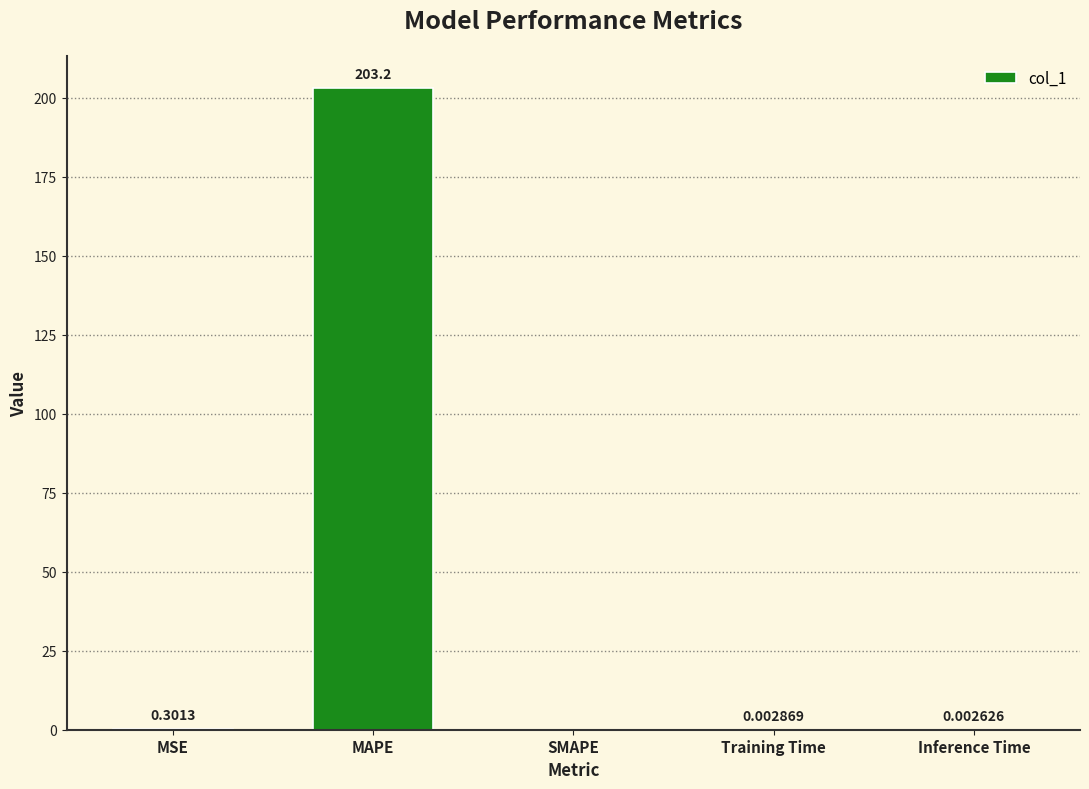

Does the chart contain stacked bars?

No